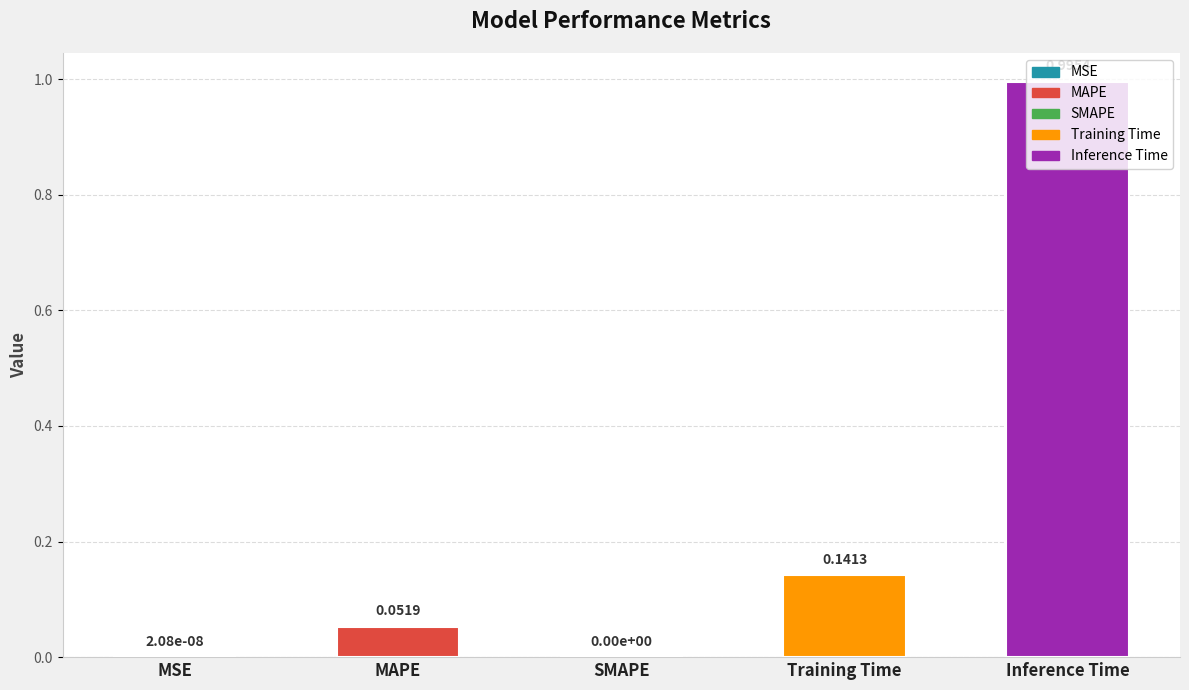

List the labels in order of value, largest first.

Inference Time, Training Time, MAPE, MSE, SMAPE